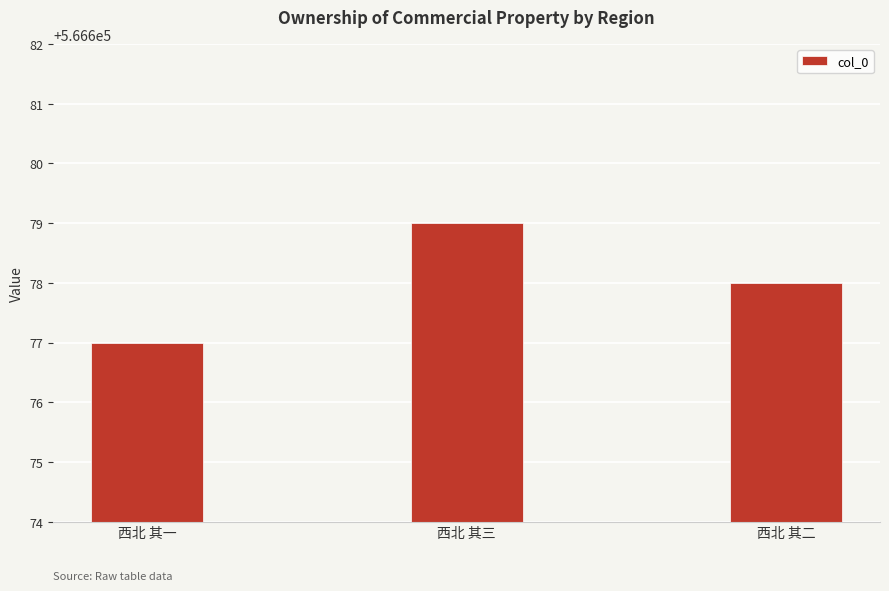

What is the difference between the values at 西北 其三 and 西北 其二?

1